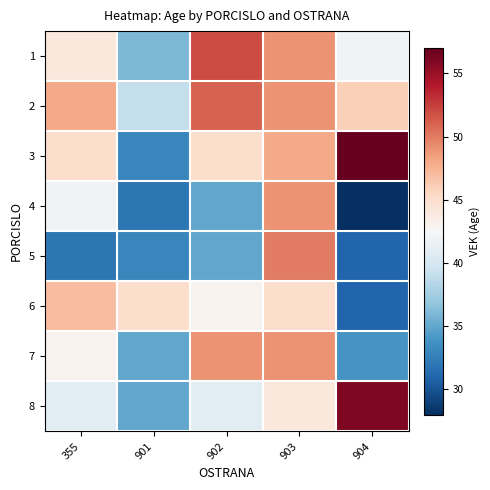

Reading right to left, transcribe all the data shown in this chart.

1: 904=42	903=49	902=52	901=36	355=44
2: 904=46	903=49	902=51	901=39	355=48
3: 904=57	903=48	902=45	901=33	355=45
4: 904=28	903=49	902=35	901=32	355=42
5: 904=31	903=50	902=35	901=33	355=32
6: 904=31	903=45	902=43	901=45	355=47
7: 904=34	903=49	902=49	901=35	355=43
8: 904=56	903=44	902=41	901=35	355=41